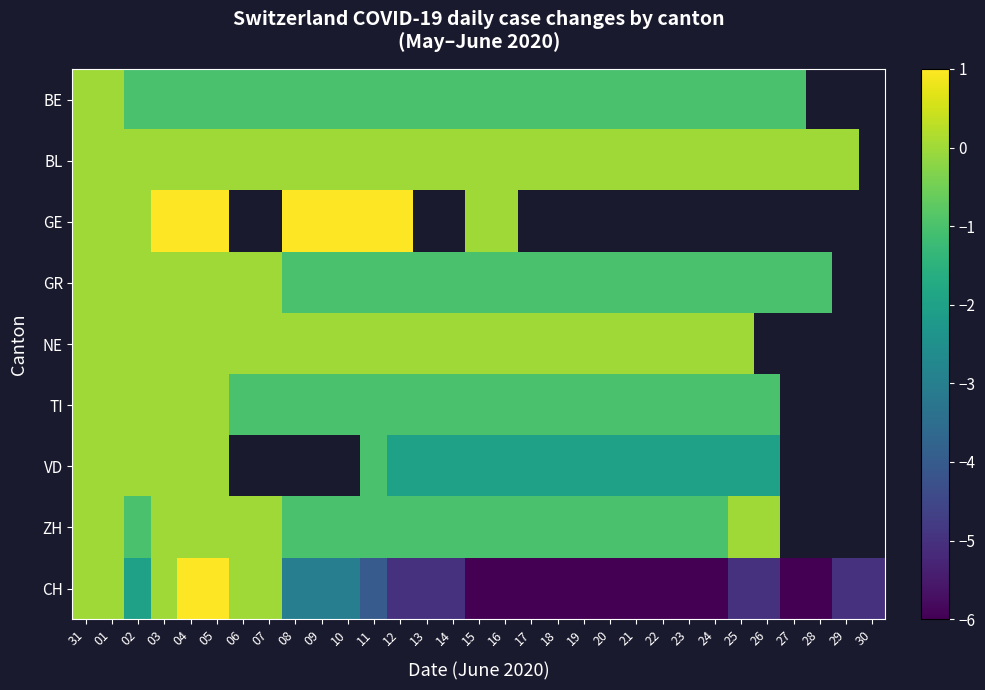

Where does the CH series first go above -5?

31